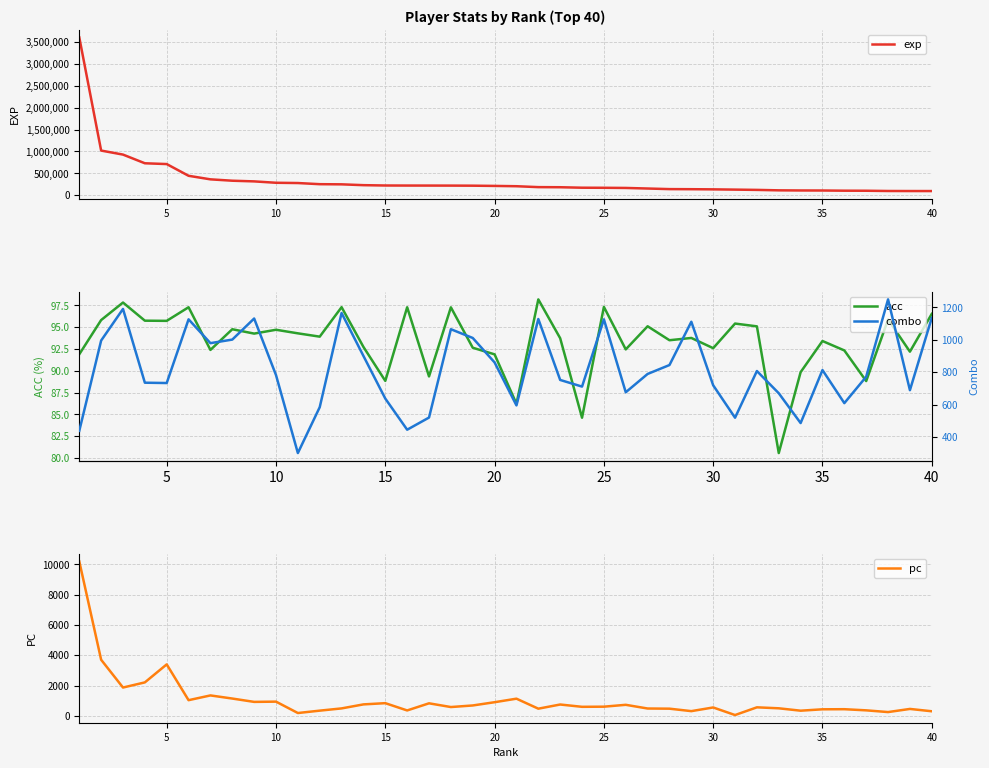

The acc series shows 94.7 at 10. True or false?

True